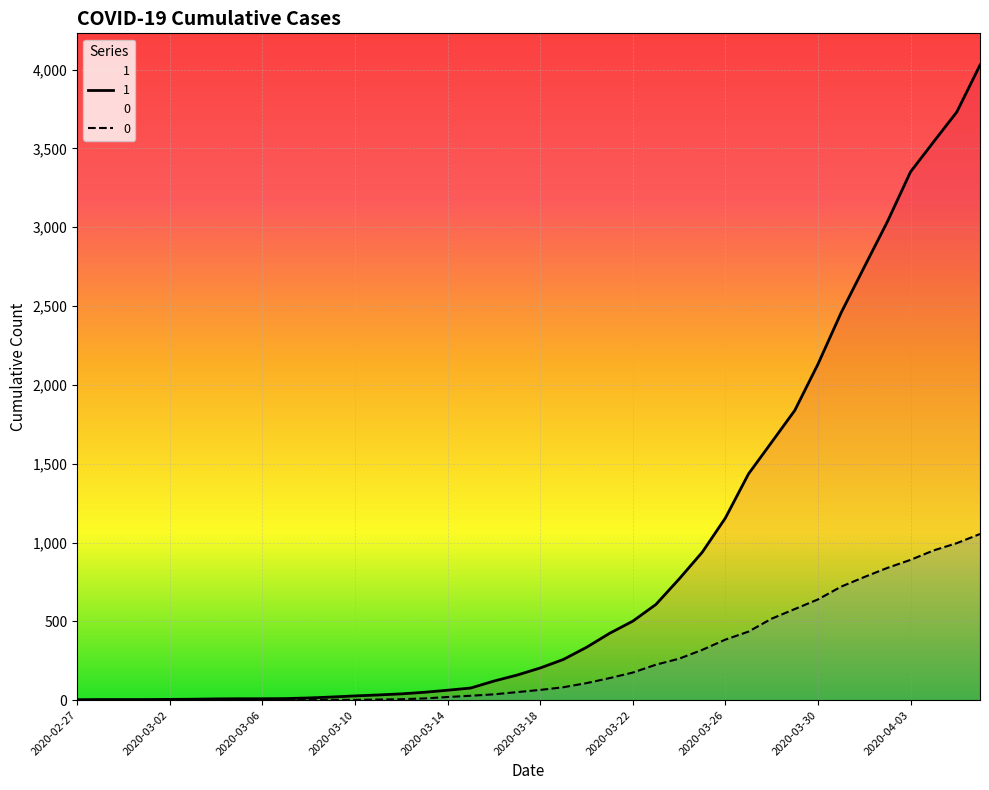

What is the label of the 6th point from the right?

2020-04-01